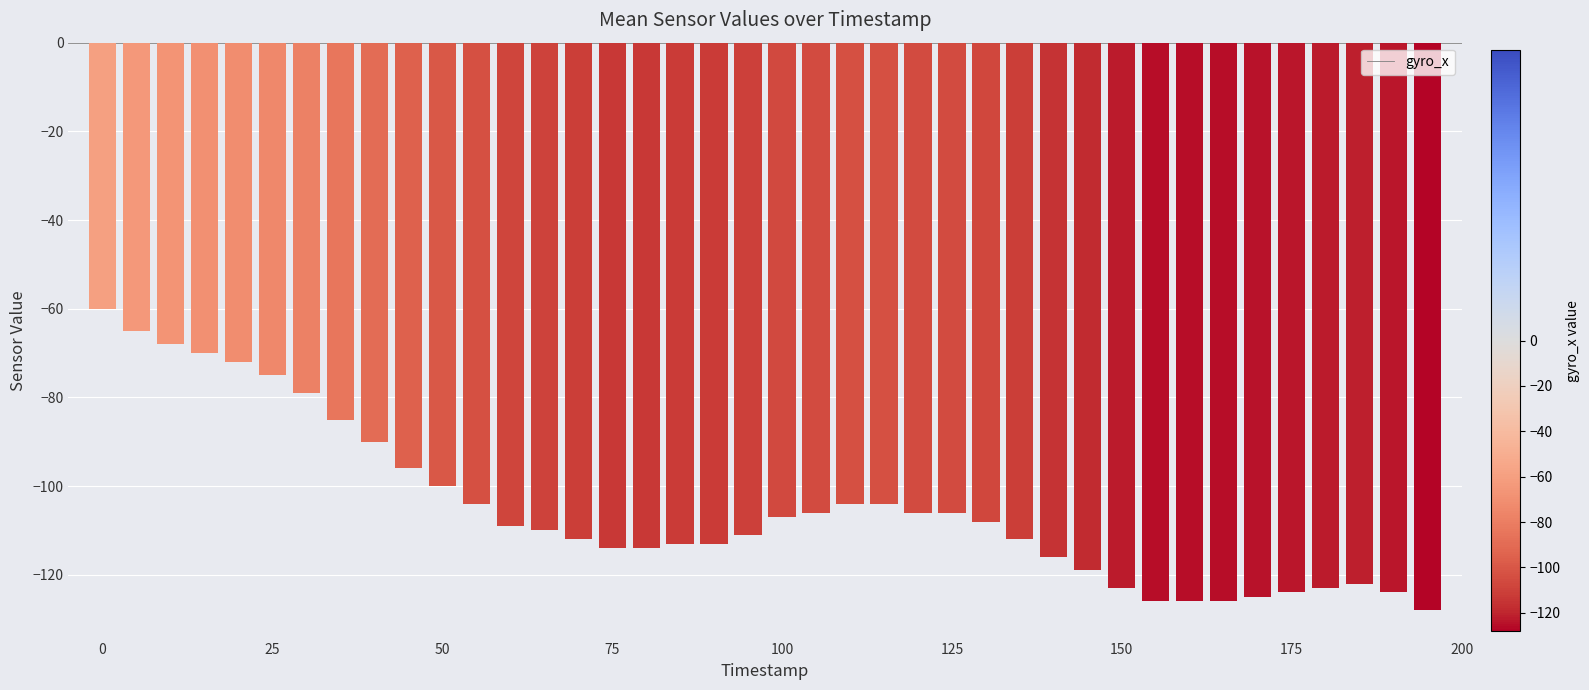

What is the value of the 8th bar from the left?

-85